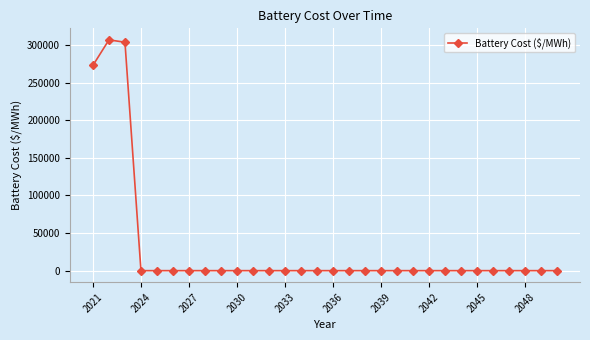

How many lines are shown in the chart?

1